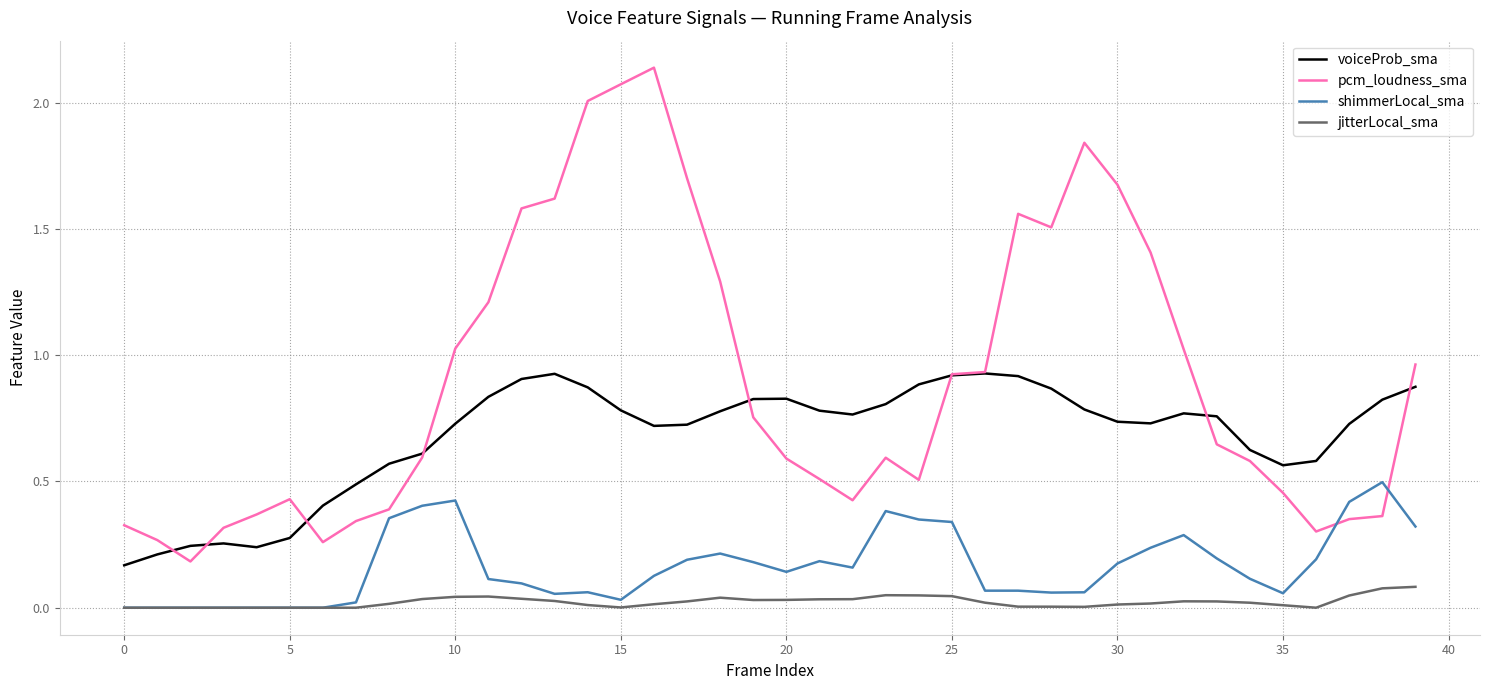

Which series has the largest range (max minus min)?

pcm_loudness_sma